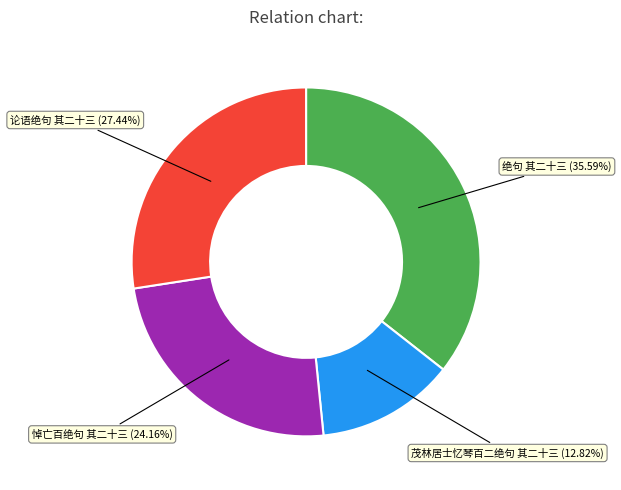

Does any single category account for the majority?

No